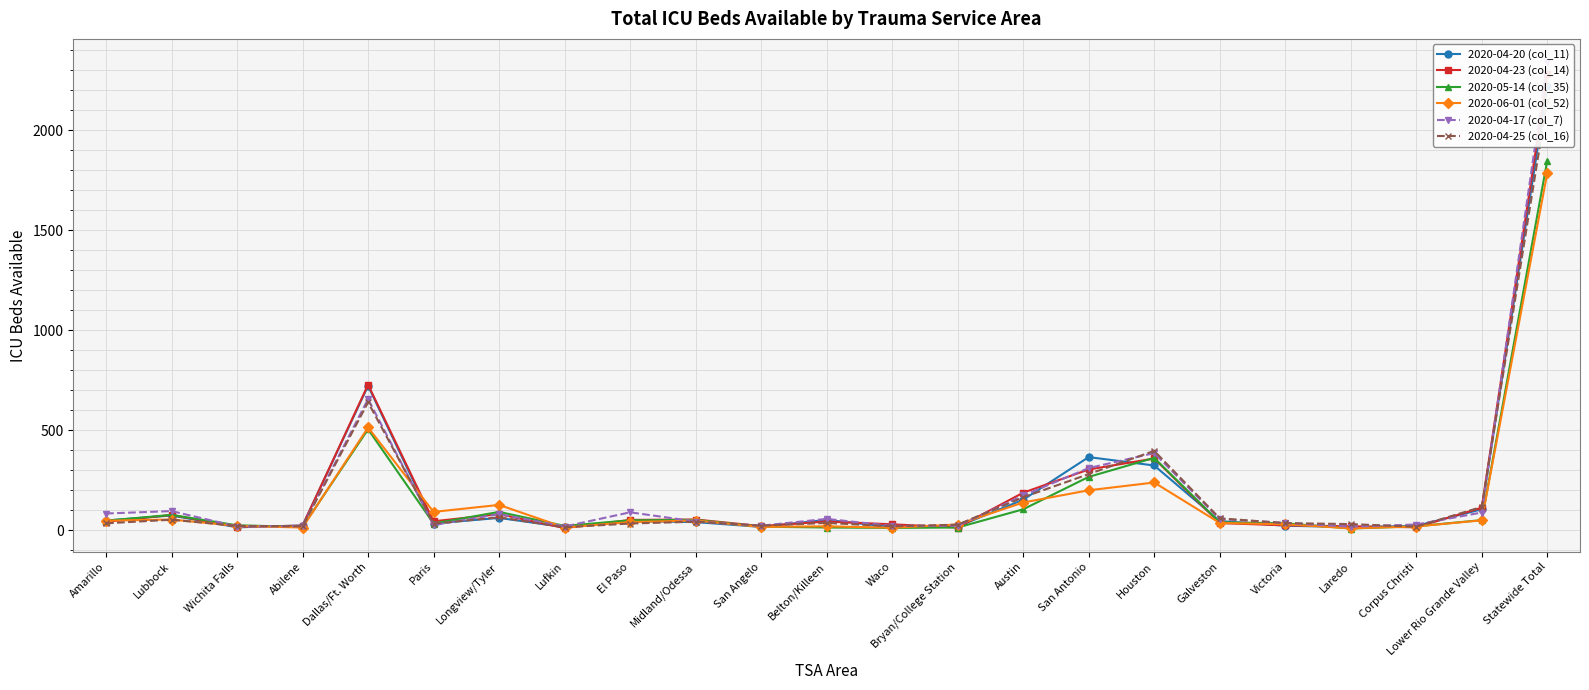

How many values in the 2020-05-14 (col_35) series exceed 39?

11